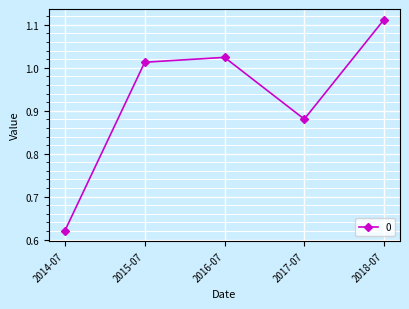

What is the difference between the values at 2015-07 and 2014-07?

0.4